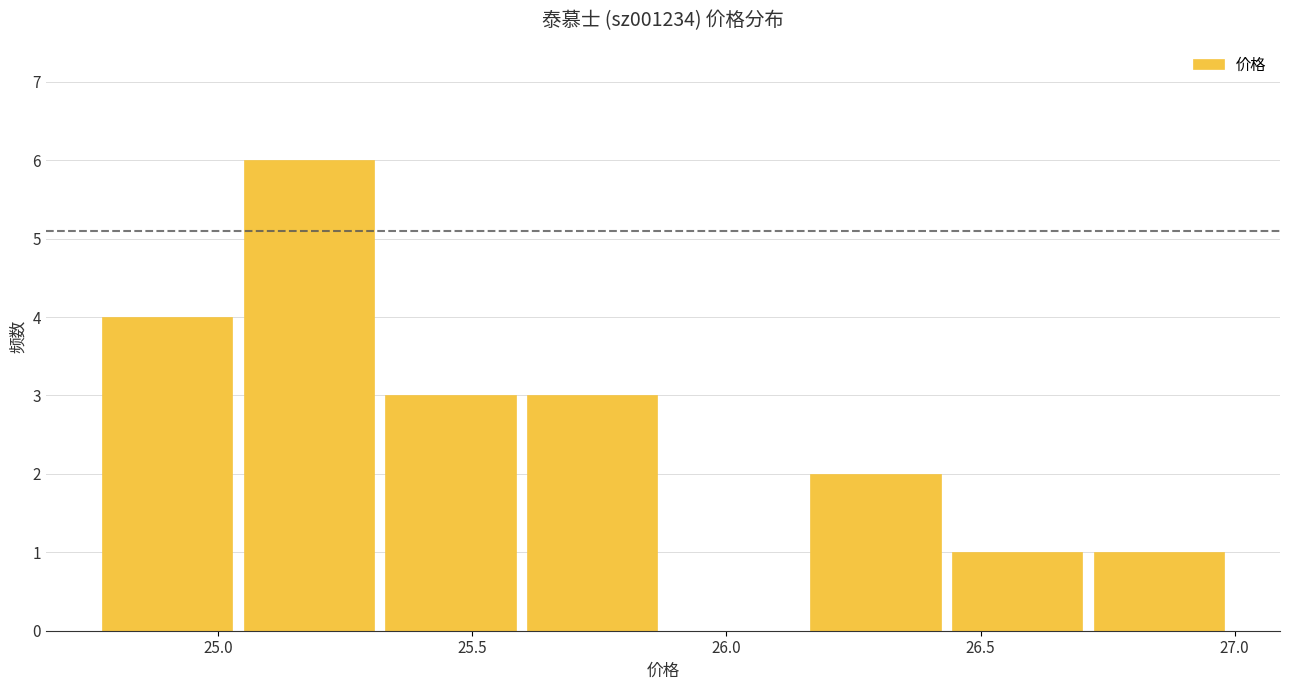

Over which range of the x-axis is the bar tallest?

25.05 to 25.30